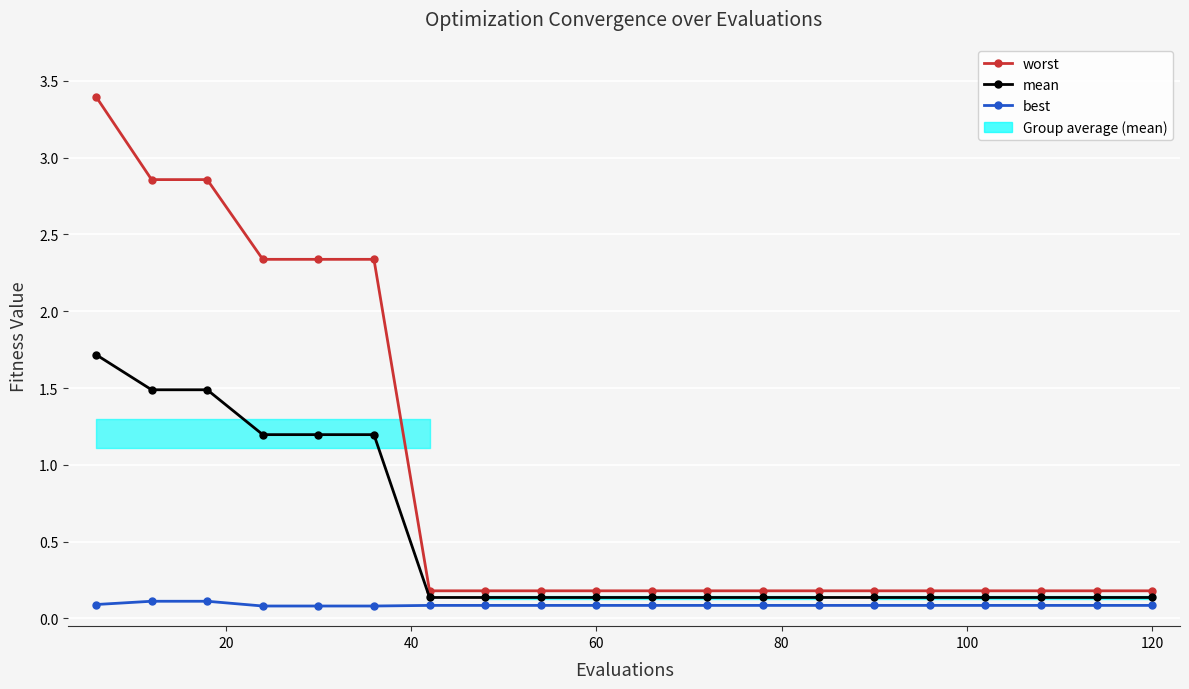

List the series in order of their overall mean, highest first.

worst, mean, best